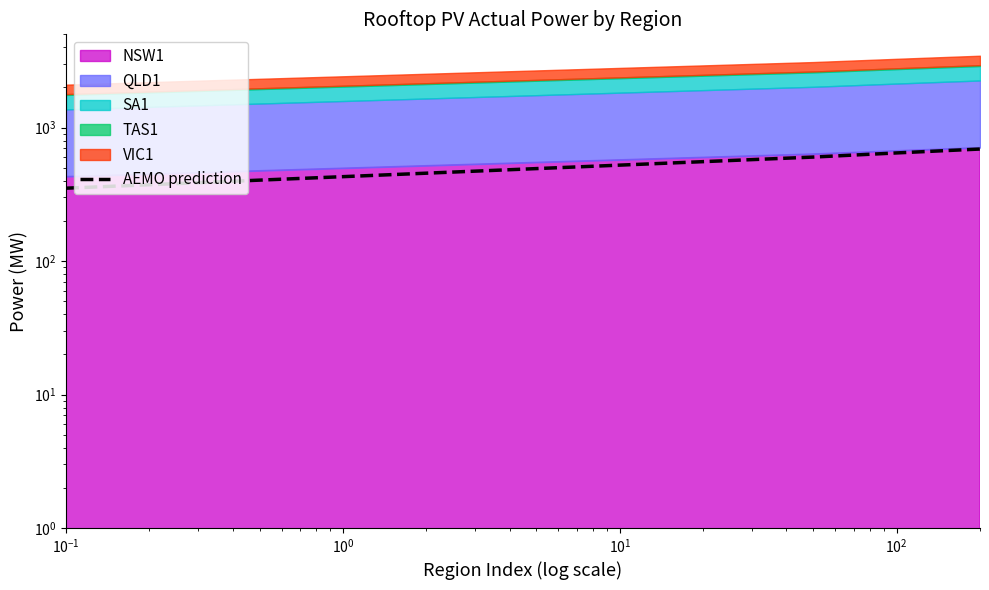

How many categories are shown in the chart?

5